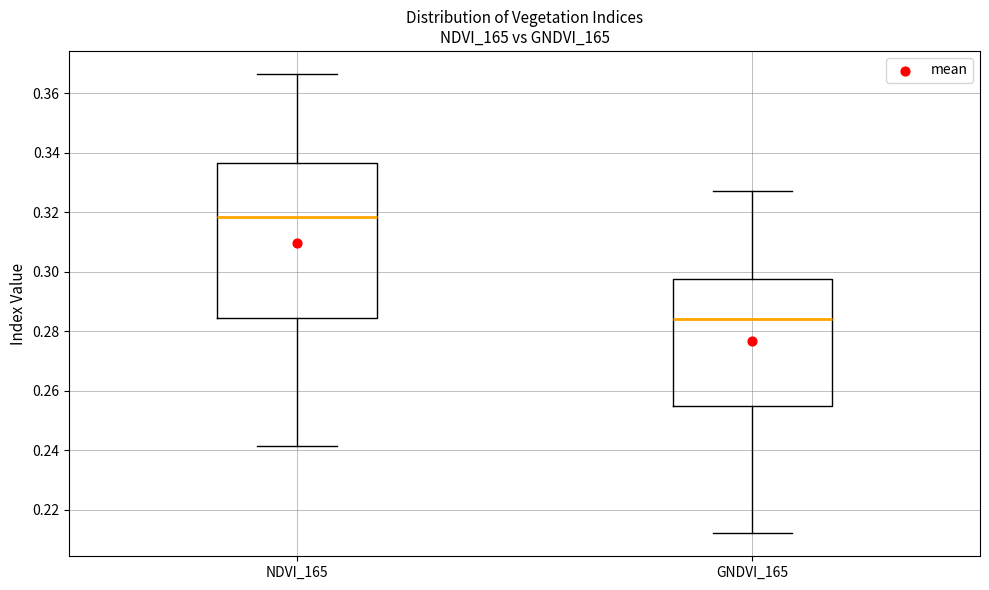

Reading left to right, transcribe this box plot: for each box, give where its median line is, the range the box spans, and where its two whiskers end, as read against the y-axis. The values are not printed on the chart, so give them approximately, as read against the axis.

NDVI_165: median 0.318, box 0.284 to 0.336, whiskers 0.242 to 0.366
GNDVI_165: median 0.284, box 0.254 to 0.298, whiskers 0.212 to 0.328